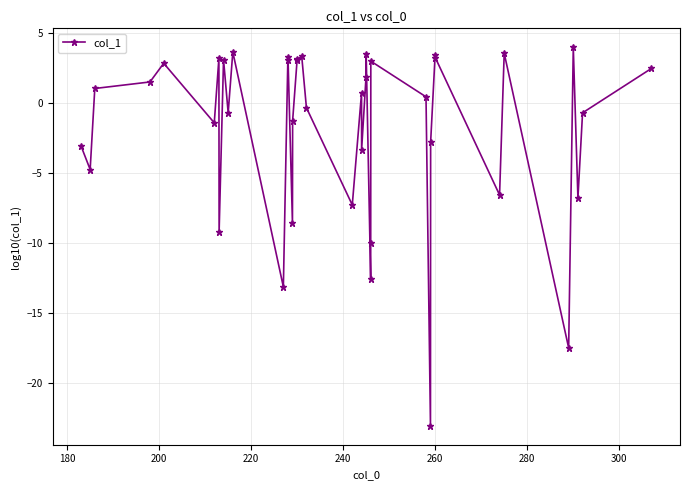

What is the greatest value displayed?

4.0